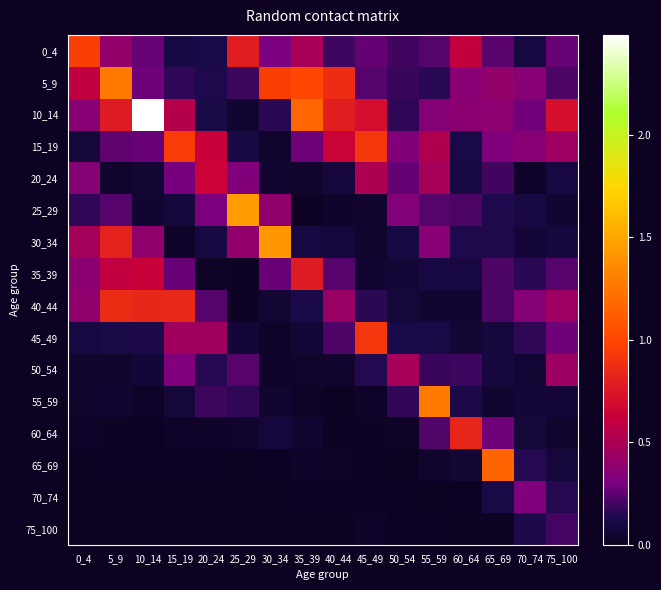

At how many categories does at least one series exceed 1?

7